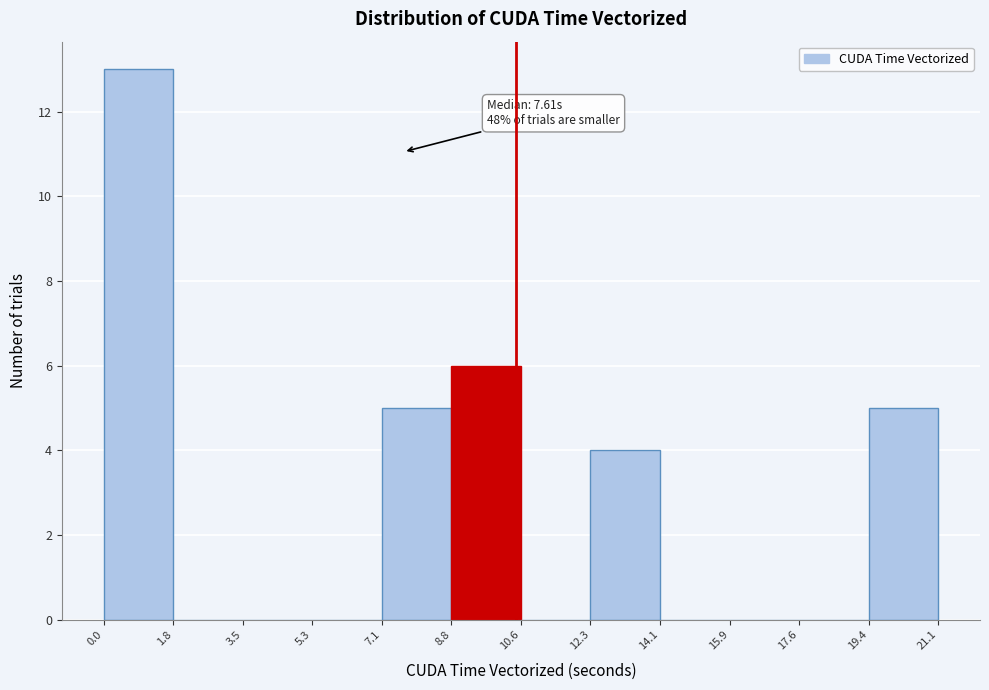

Over which range of the x-axis is the bar tallest?

0.0 to 1.8